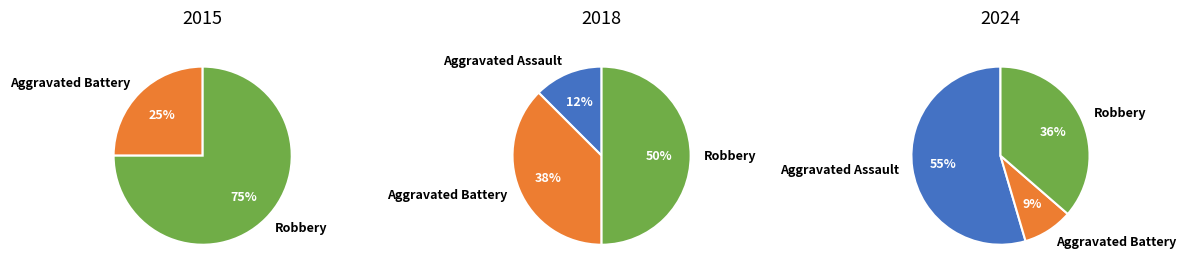

Is the sum of Aggravated Battery and Aggravated Assault greater than half?

No